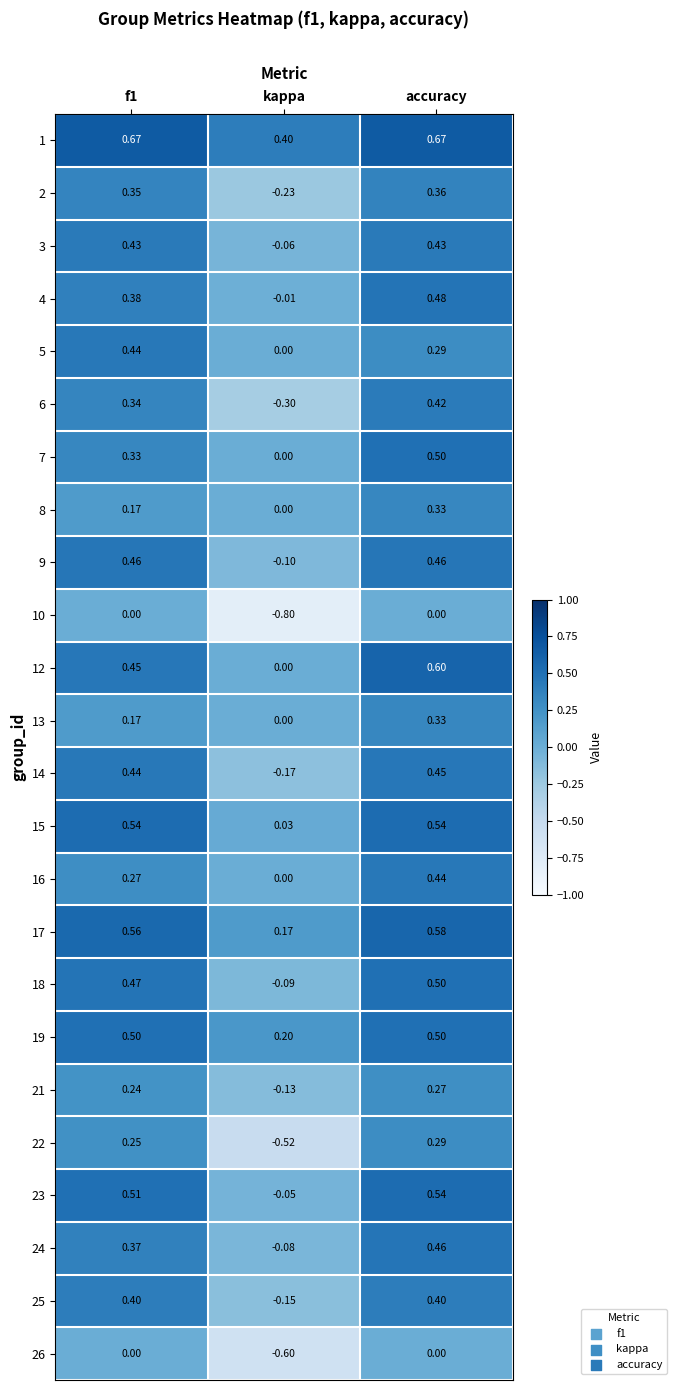

Which label corresponds to the smallest value in the chart?

kappa